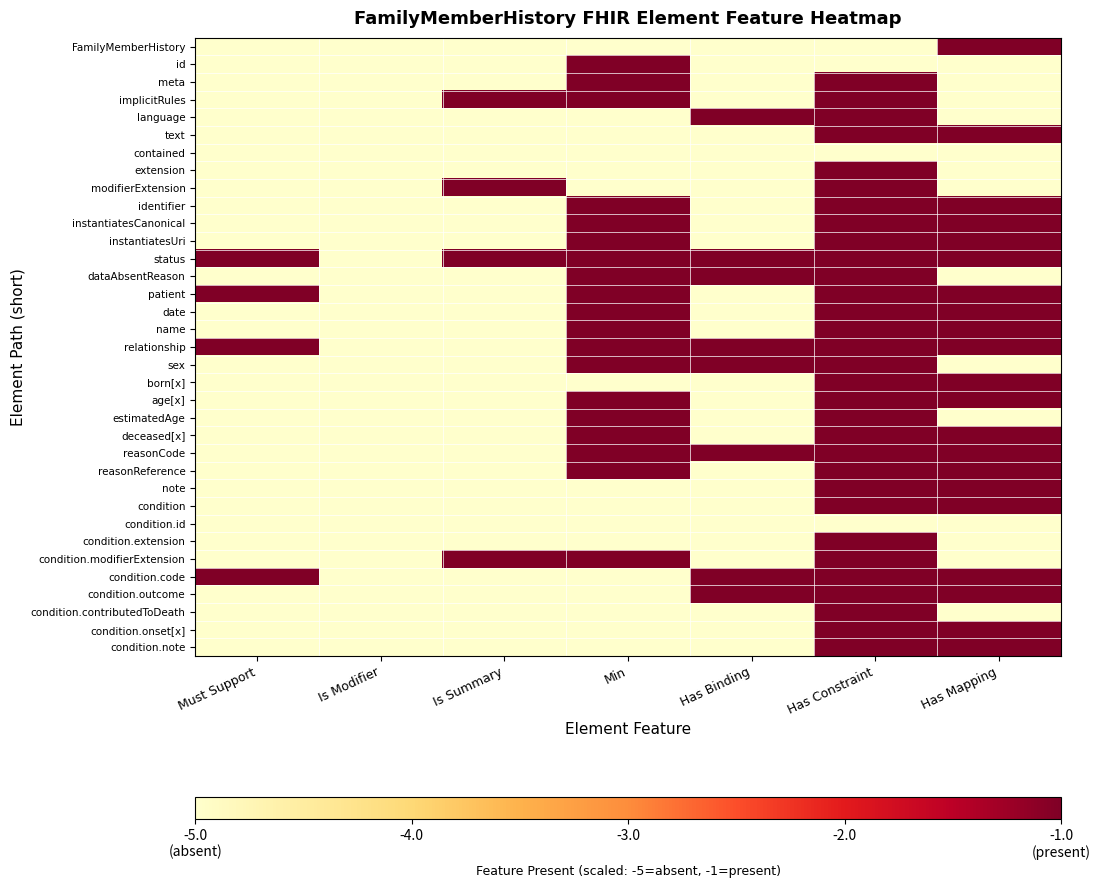

Reading right to left, list all the values displayed in this chart.

FamilyMemberHistory: Has Mapping=-1	Has Constraint=-5	Has Binding=-5	Min=-5	Is Summary=-5	Is Modifier=-5	Must Support=-5
id: Has Mapping=-5	Has Constraint=-5	Has Binding=-5	Min=-1	Is Summary=-5	Is Modifier=-5	Must Support=-5
meta: Has Mapping=-5	Has Constraint=-1	Has Binding=-5	Min=-1	Is Summary=-5	Is Modifier=-5	Must Support=-5
implicitRules: Has Mapping=-5	Has Constraint=-1	Has Binding=-5	Min=-1	Is Summary=-1	Is Modifier=-5	Must Support=-5
language: Has Mapping=-5	Has Constraint=-1	Has Binding=-1	Min=-5	Is Summary=-5	Is Modifier=-5	Must Support=-5
text: Has Mapping=-1	Has Constraint=-1	Has Binding=-5	Min=-5	Is Summary=-5	Is Modifier=-5	Must Support=-5
contained: Has Mapping=-5	Has Constraint=-5	Has Binding=-5	Min=-5	Is Summary=-5	Is Modifier=-5	Must Support=-5
extension: Has Mapping=-5	Has Constraint=-1	Has Binding=-5	Min=-5	Is Summary=-5	Is Modifier=-5	Must Support=-5
modifierExtension: Has Mapping=-5	Has Constraint=-1	Has Binding=-5	Min=-5	Is Summary=-1	Is Modifier=-5	Must Support=-5
identifier: Has Mapping=-1	Has Constraint=-1	Has Binding=-5	Min=-1	Is Summary=-5	Is Modifier=-5	Must Support=-5
instantiatesCanonical: Has Mapping=-1	Has Constraint=-1	Has Binding=-5	Min=-1	Is Summary=-5	Is Modifier=-5	Must Support=-5
instantiatesUri: Has Mapping=-1	Has Constraint=-1	Has Binding=-5	Min=-1	Is Summary=-5	Is Modifier=-5	Must Support=-5
status: Has Mapping=-1	Has Constraint=-1	Has Binding=-1	Min=-1	Is Summary=-1	Is Modifier=-5	Must Support=-1
dataAbsentReason: Has Mapping=-5	Has Constraint=-1	Has Binding=-1	Min=-1	Is Summary=-5	Is Modifier=-5	Must Support=-5
patient: Has Mapping=-1	Has Constraint=-1	Has Binding=-5	Min=-1	Is Summary=-5	Is Modifier=-5	Must Support=-1
date: Has Mapping=-1	Has Constraint=-1	Has Binding=-5	Min=-1	Is Summary=-5	Is Modifier=-5	Must Support=-5
name: Has Mapping=-1	Has Constraint=-1	Has Binding=-5	Min=-1	Is Summary=-5	Is Modifier=-5	Must Support=-5
relationship: Has Mapping=-1	Has Constraint=-1	Has Binding=-1	Min=-1	Is Summary=-5	Is Modifier=-5	Must Support=-1
sex: Has Mapping=-5	Has Constraint=-1	Has Binding=-1	Min=-1	Is Summary=-5	Is Modifier=-5	Must Support=-5
born[x]: Has Mapping=-1	Has Constraint=-1	Has Binding=-5	Min=-5	Is Summary=-5	Is Modifier=-5	Must Support=-5
age[x]: Has Mapping=-1	Has Constraint=-1	Has Binding=-5	Min=-1	Is Summary=-5	Is Modifier=-5	Must Support=-5
estimatedAge: Has Mapping=-5	Has Constraint=-1	Has Binding=-5	Min=-1	Is Summary=-5	Is Modifier=-5	Must Support=-5
deceased[x]: Has Mapping=-1	Has Constraint=-1	Has Binding=-5	Min=-1	Is Summary=-5	Is Modifier=-5	Must Support=-5
reasonCode: Has Mapping=-1	Has Constraint=-1	Has Binding=-1	Min=-1	Is Summary=-5	Is Modifier=-5	Must Support=-5
reasonReference: Has Mapping=-1	Has Constraint=-1	Has Binding=-5	Min=-1	Is Summary=-5	Is Modifier=-5	Must Support=-5
note: Has Mapping=-1	Has Constraint=-1	Has Binding=-5	Min=-5	Is Summary=-5	Is Modifier=-5	Must Support=-5
condition: Has Mapping=-1	Has Constraint=-1	Has Binding=-5	Min=-5	Is Summary=-5	Is Modifier=-5	Must Support=-5
condition.id: Has Mapping=-5	Has Constraint=-5	Has Binding=-5	Min=-5	Is Summary=-5	Is Modifier=-5	Must Support=-5
condition.extension: Has Mapping=-5	Has Constraint=-1	Has Binding=-5	Min=-5	Is Summary=-5	Is Modifier=-5	Must Support=-5
condition.modifierExtension: Has Mapping=-5	Has Constraint=-1	Has Binding=-5	Min=-1	Is Summary=-1	Is Modifier=-5	Must Support=-5
condition.code: Has Mapping=-1	Has Constraint=-1	Has Binding=-1	Min=-5	Is Summary=-5	Is Modifier=-5	Must Support=-1
condition.outcome: Has Mapping=-1	Has Constraint=-1	Has Binding=-1	Min=-5	Is Summary=-5	Is Modifier=-5	Must Support=-5
condition.contributedToDeath: Has Mapping=-5	Has Constraint=-1	Has Binding=-5	Min=-5	Is Summary=-5	Is Modifier=-5	Must Support=-5
condition.onset[x]: Has Mapping=-1	Has Constraint=-1	Has Binding=-5	Min=-5	Is Summary=-5	Is Modifier=-5	Must Support=-5
condition.note: Has Mapping=-1	Has Constraint=-1	Has Binding=-5	Min=-5	Is Summary=-5	Is Modifier=-5	Must Support=-5